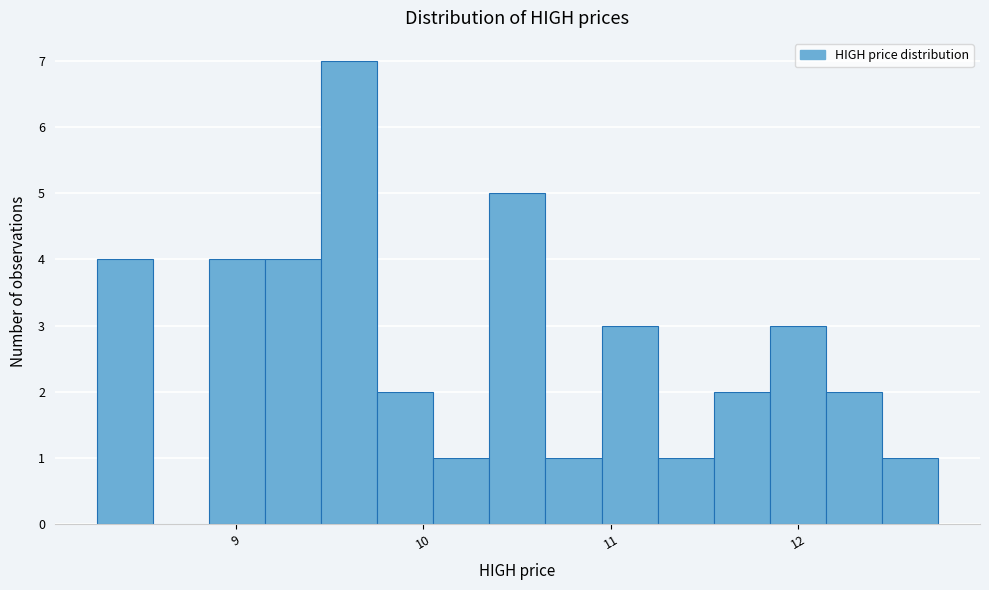

Around what value on the x-axis is the tallest bar? Give the approximate position of its centre, as read against the axis.

9.6